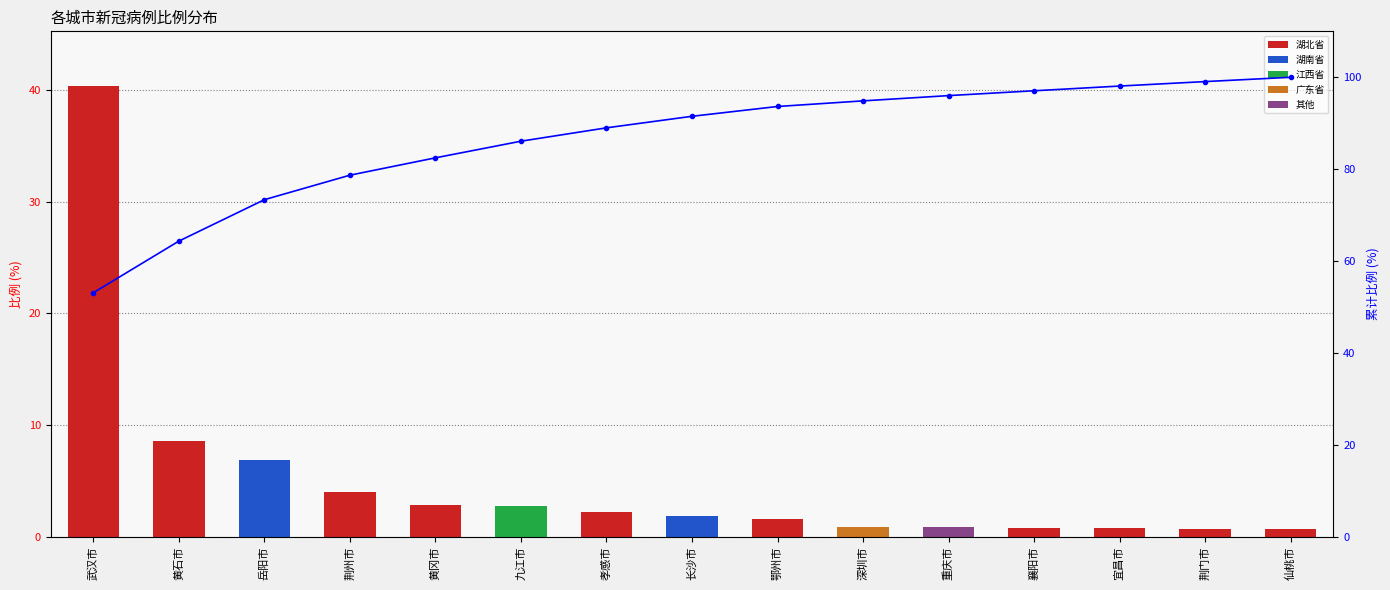

Count the number of categories in the chart.

15